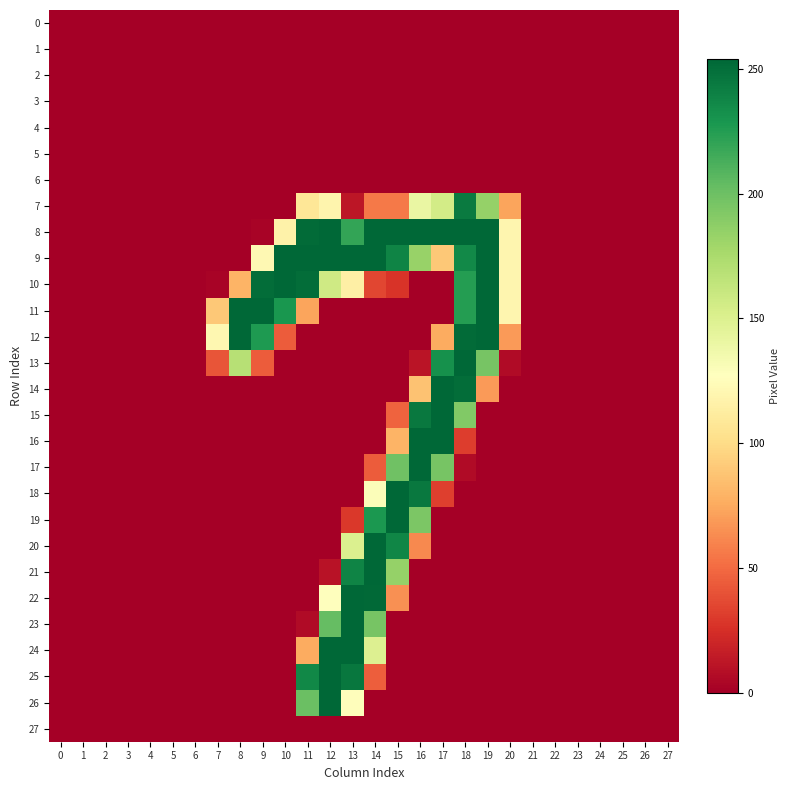

What is the greatest value displayed?

254